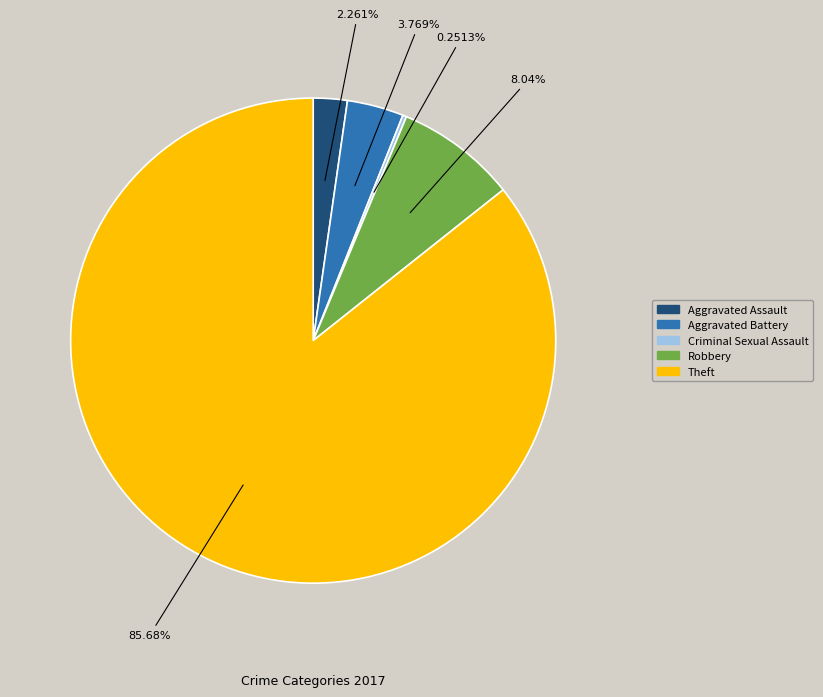

Is there a majority slice in this chart?

Yes